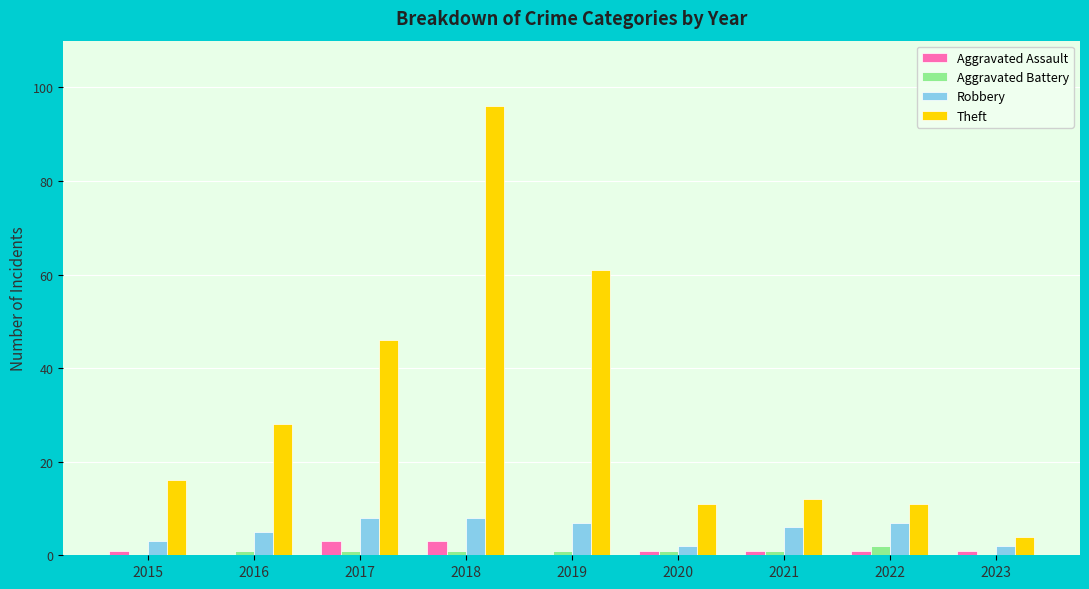

At which label does Aggravated Battery reach its peak?

2022